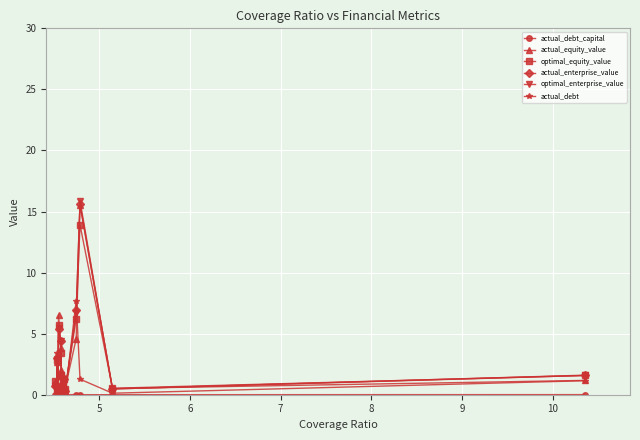

How many data points in optimal_enterprise_value are less than 1?

7